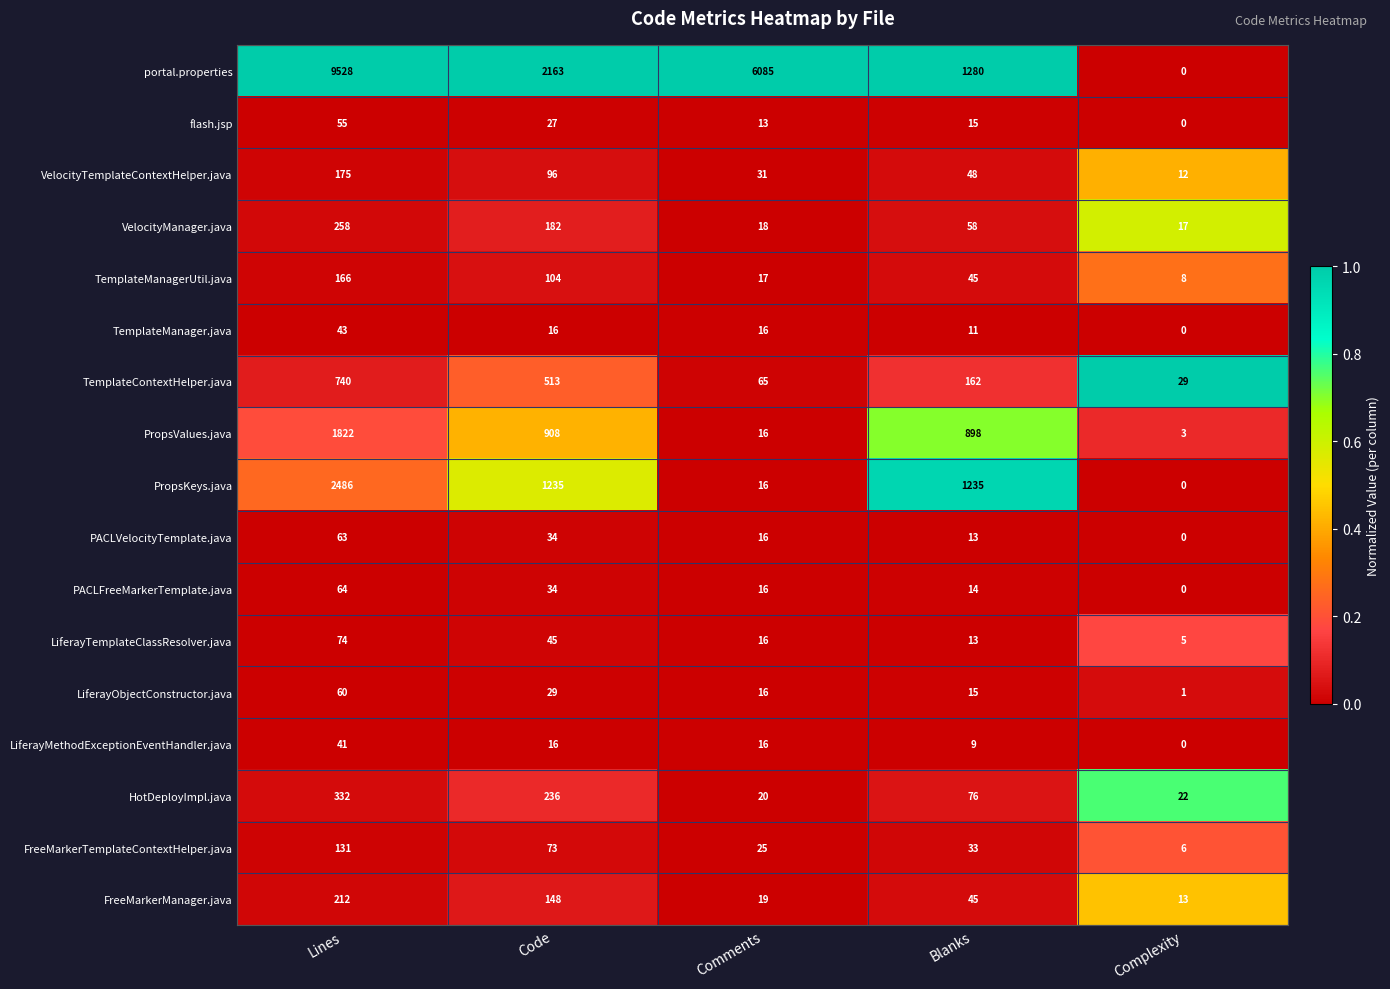

What is the difference between the VelocityManager.java values at Lines and Comments?

240